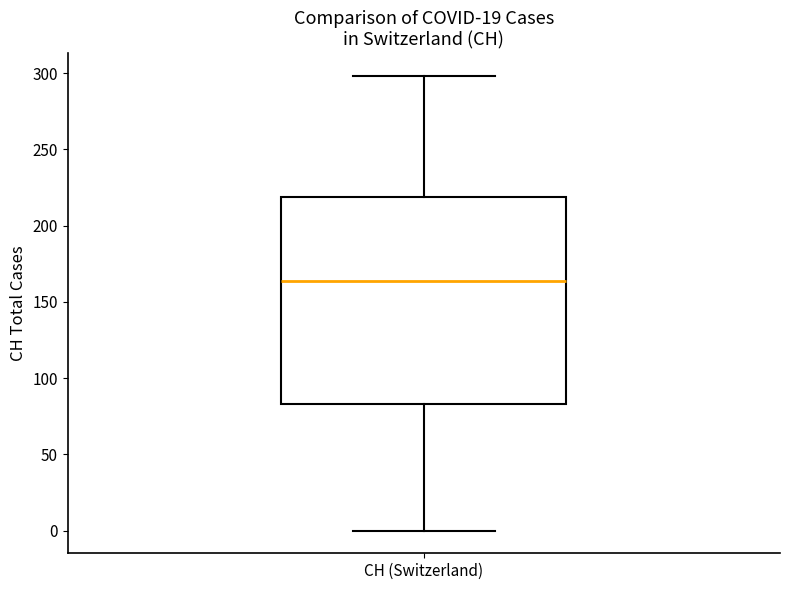

Where does the median line of the box for CH (Switzerland) sit on the y-axis? The values are not printed on the chart, so give them approximately, as read against the axis.

165